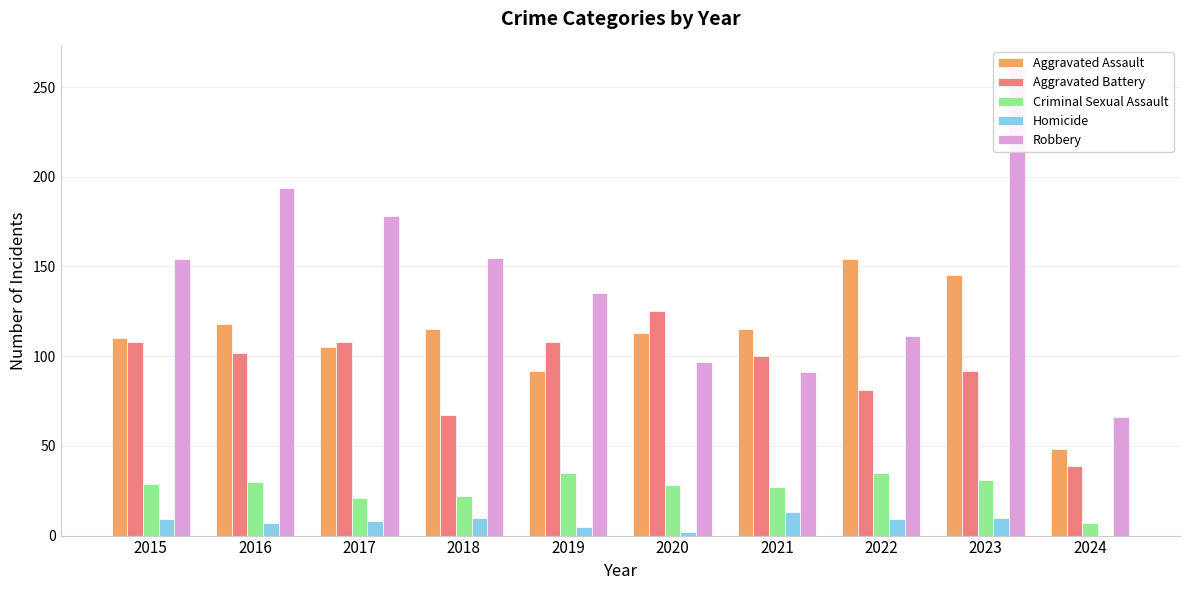

What is the value of the Homicide bar at the 8th from the left?

9